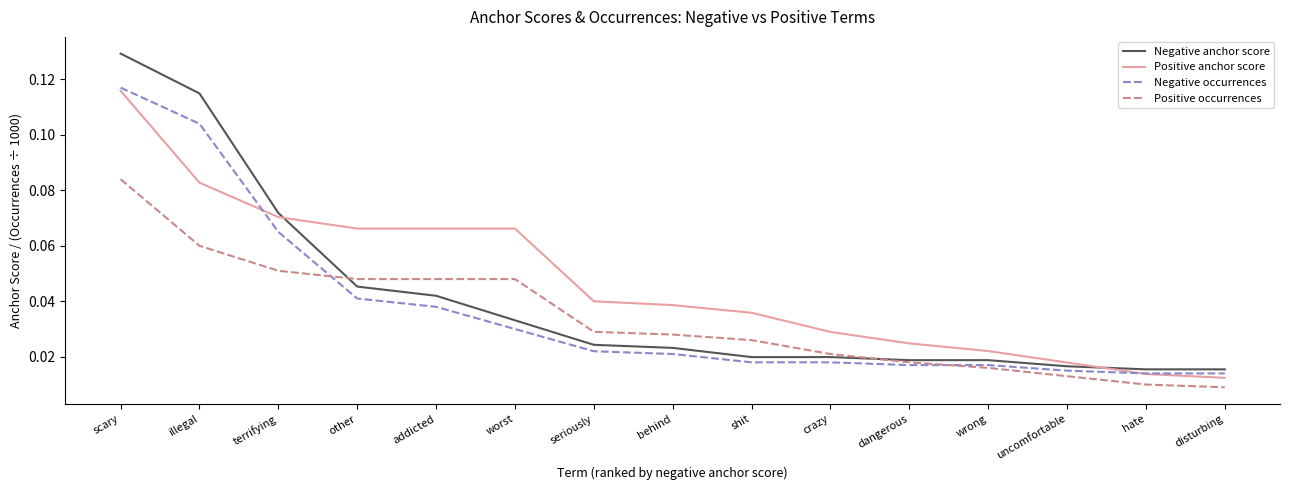

Which category has the highest value in the Negative anchor score series?

scary